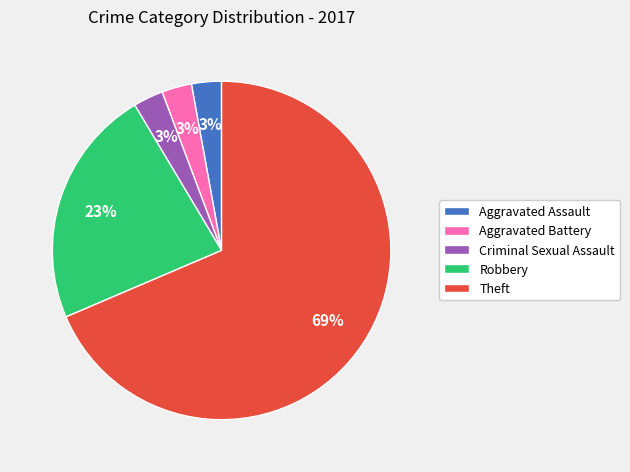

How many slices are in this pie chart?

5